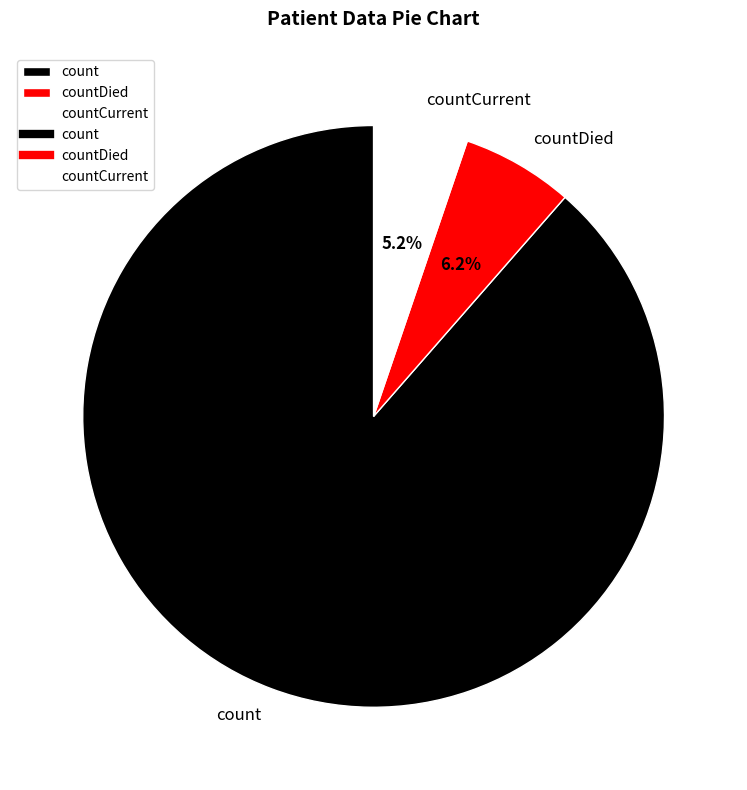

How many segments does this pie chart have?

3